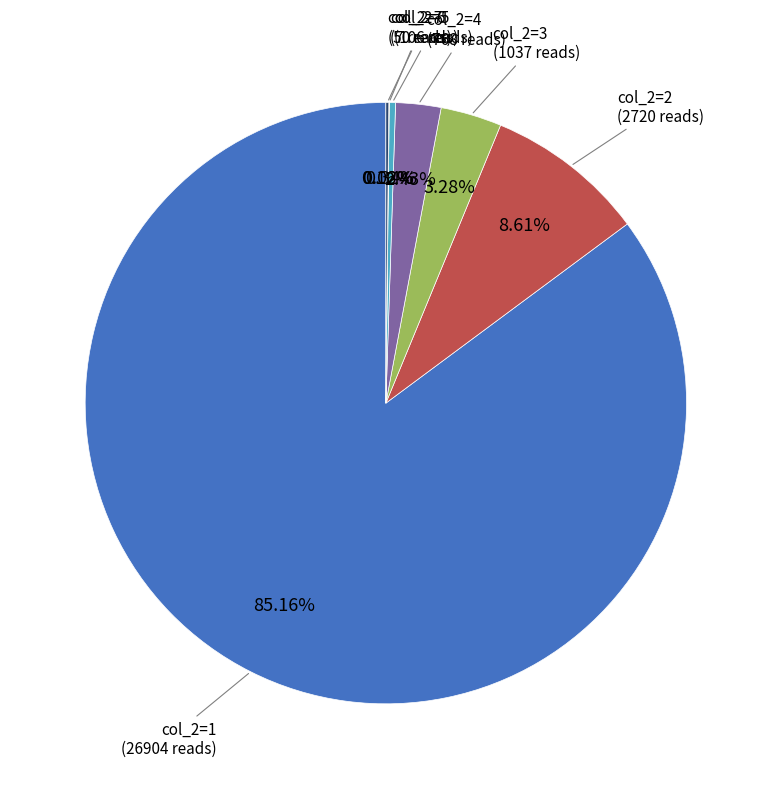

Does any single category account for the majority?

Yes